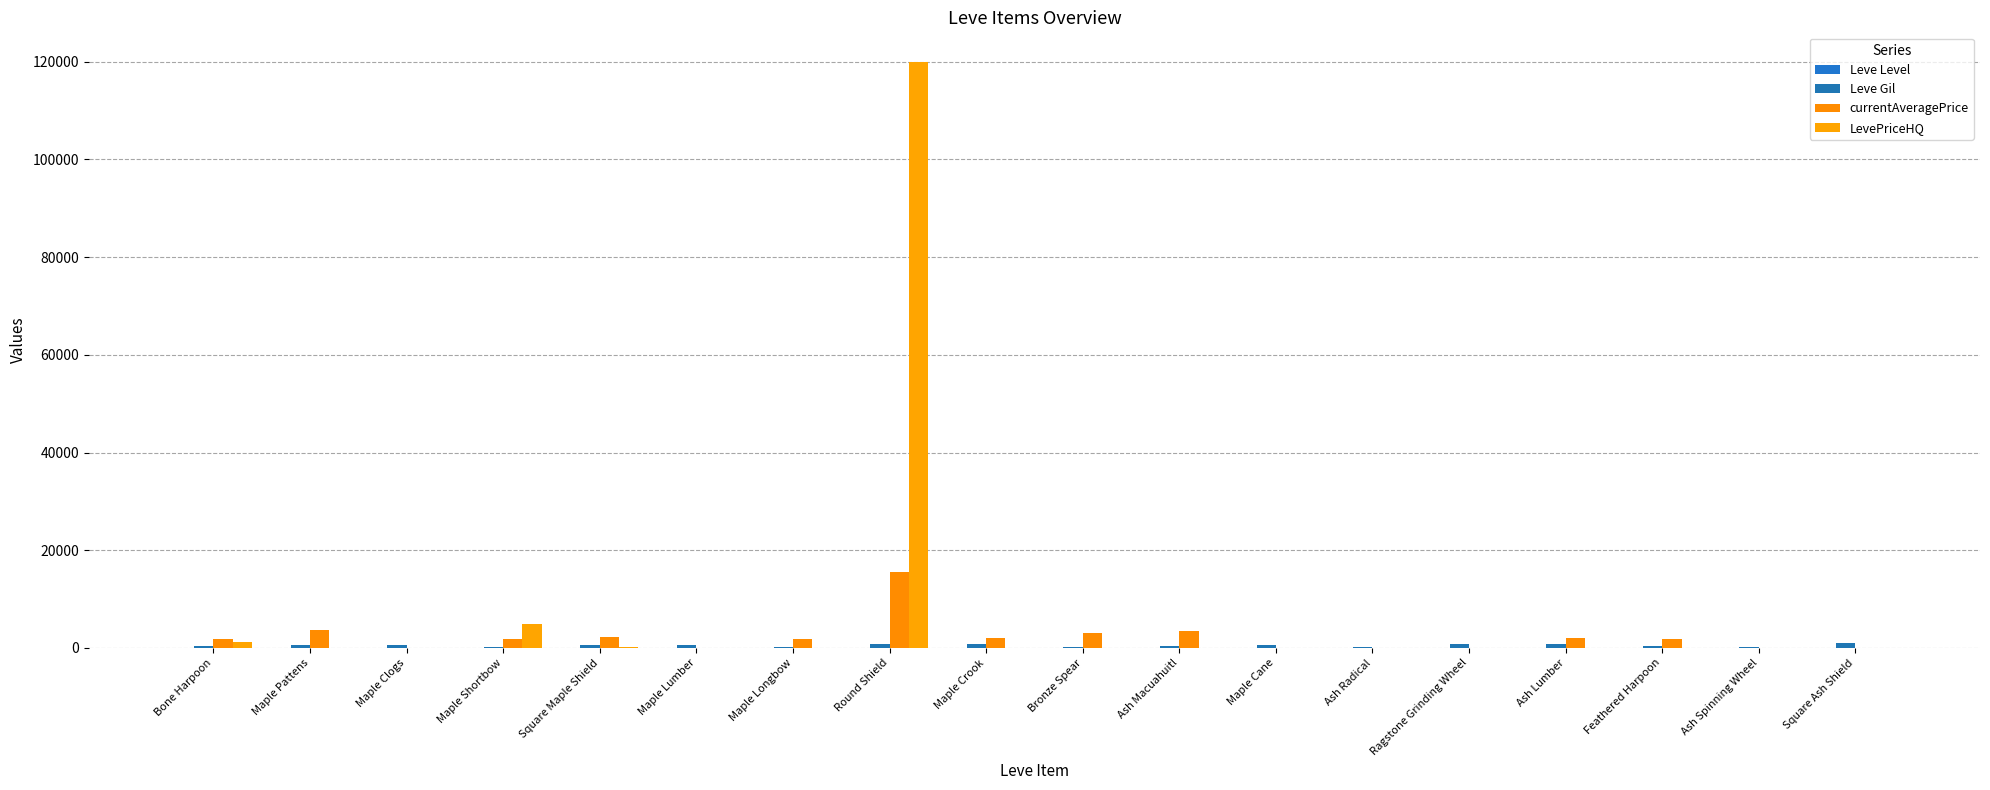

How many data points does each series have?

18